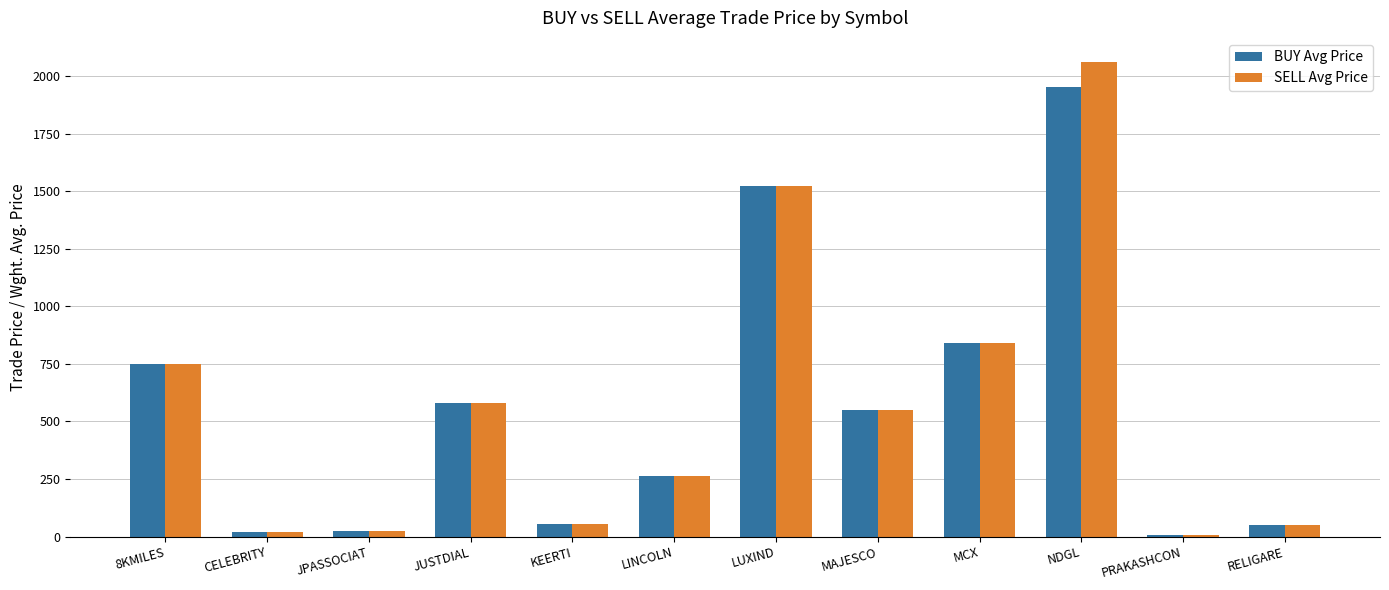

Does the chart contain stacked bars?

No